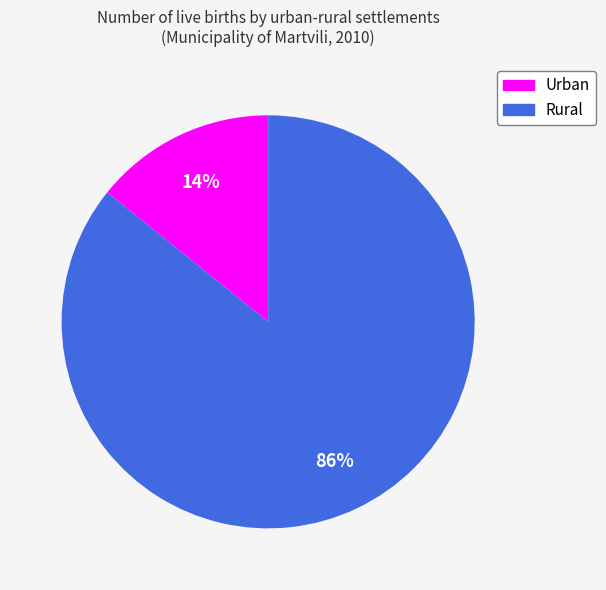

How many segments does this pie chart have?

2